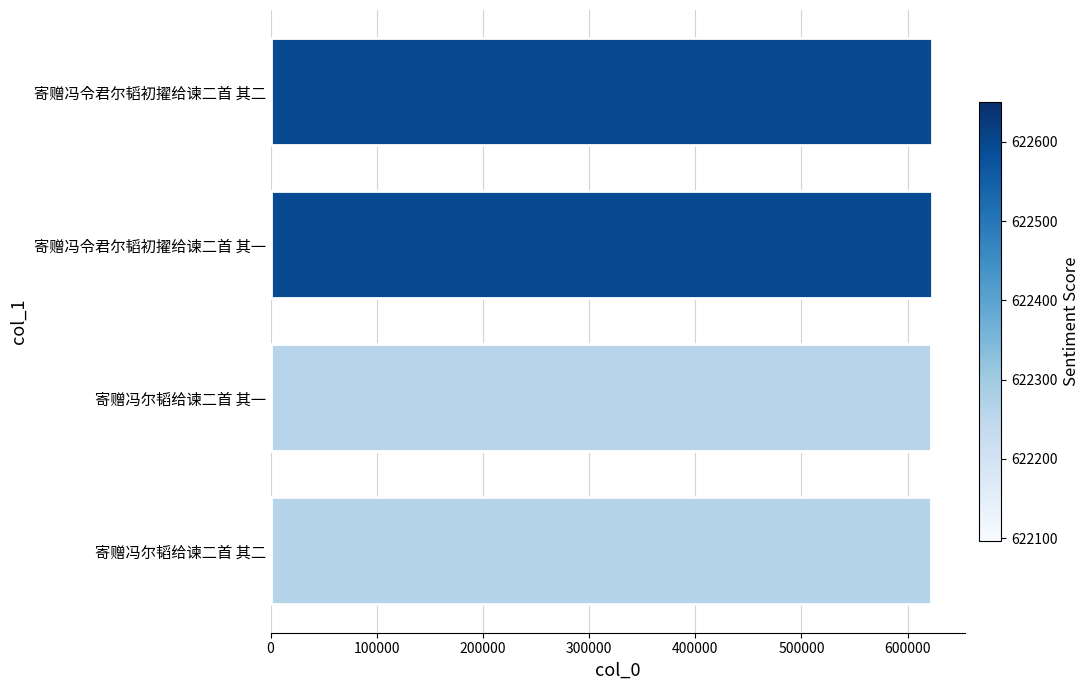

What is the ratio of the value at 寄赠冯令君尔韬初擢给谏二首 其二 to the value at 寄赠冯尔韬给谏二首 其一?

1.0